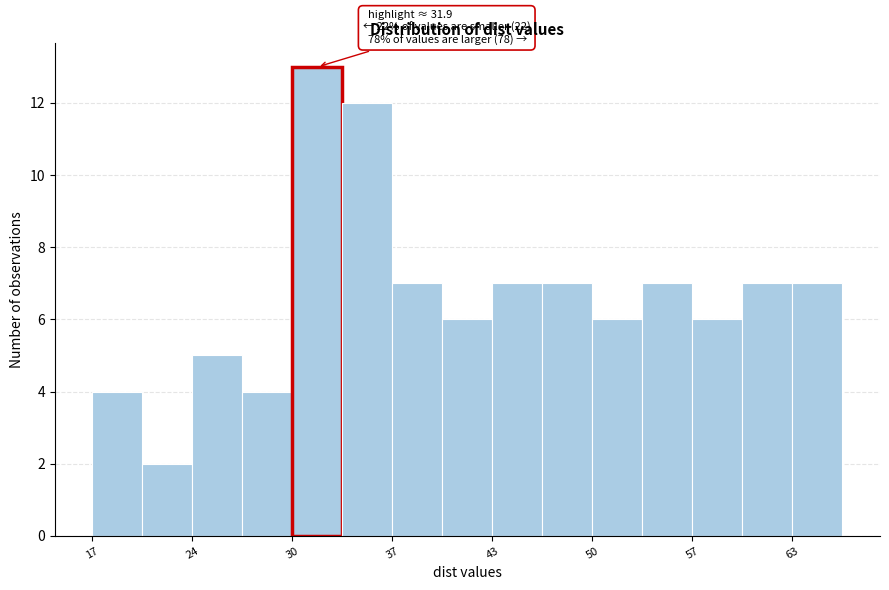

Read against the x-axis, roughly where is the centre of the tallest bar?

32